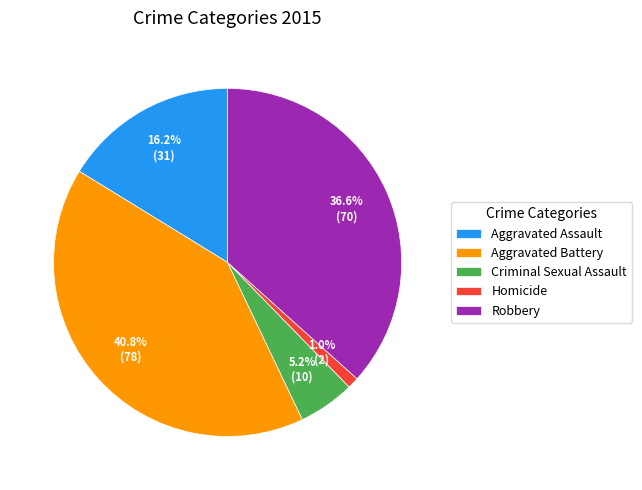

The Aggravated Assault slice represents 5% of the pie. True or false?

False